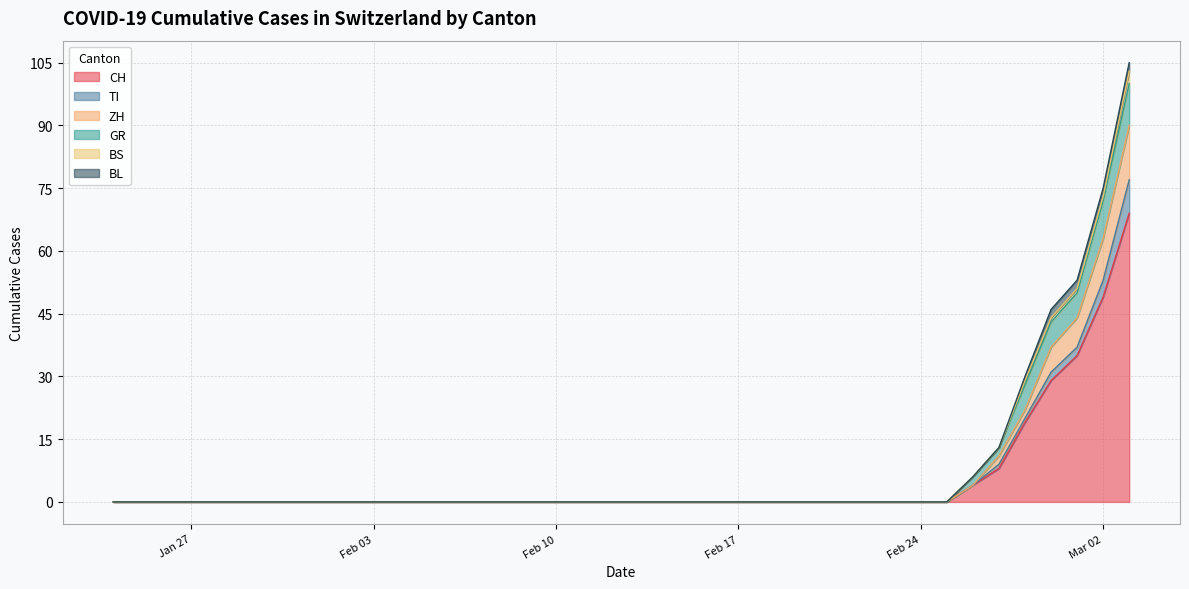

True or false: CH has a value of -30 at 2020-02-24.

False